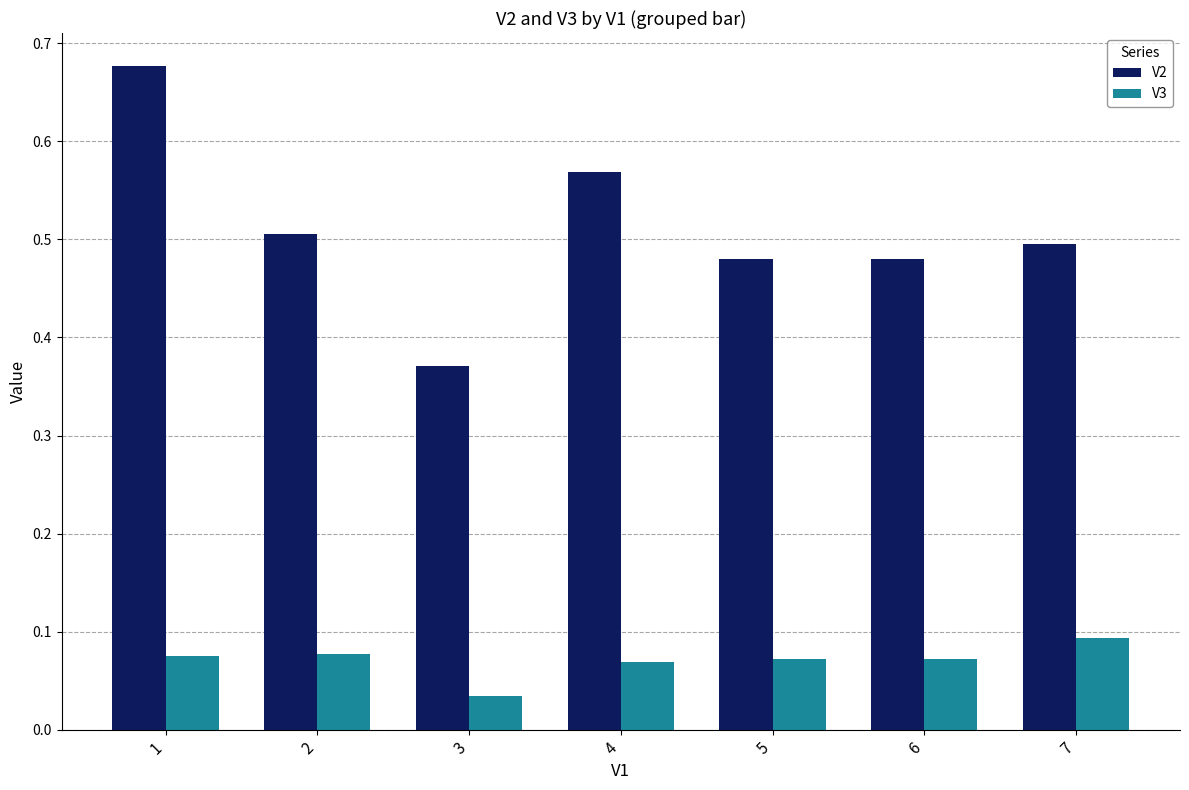

What is the difference between the maximum and minimum values in the V2 series?

0.3